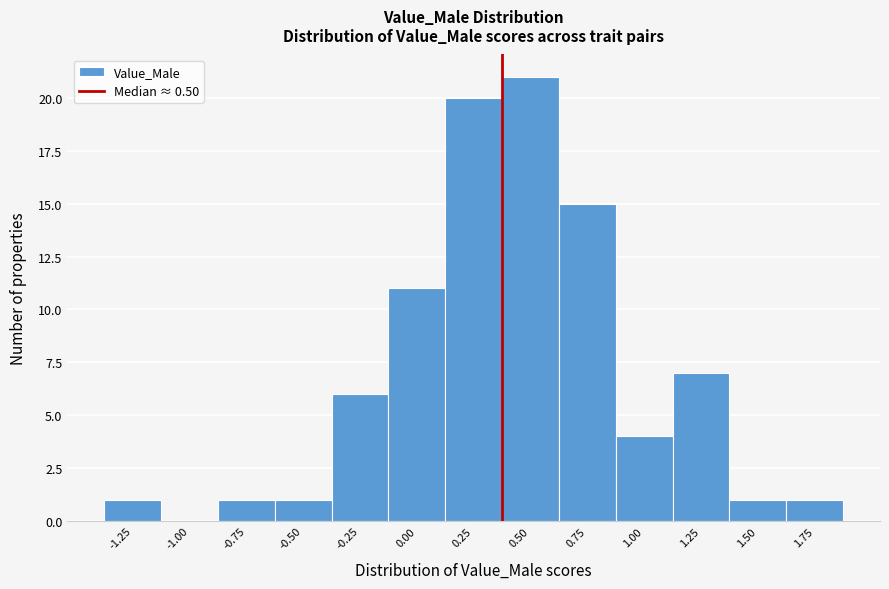

The value at 0.50 is 21. True or false?

True